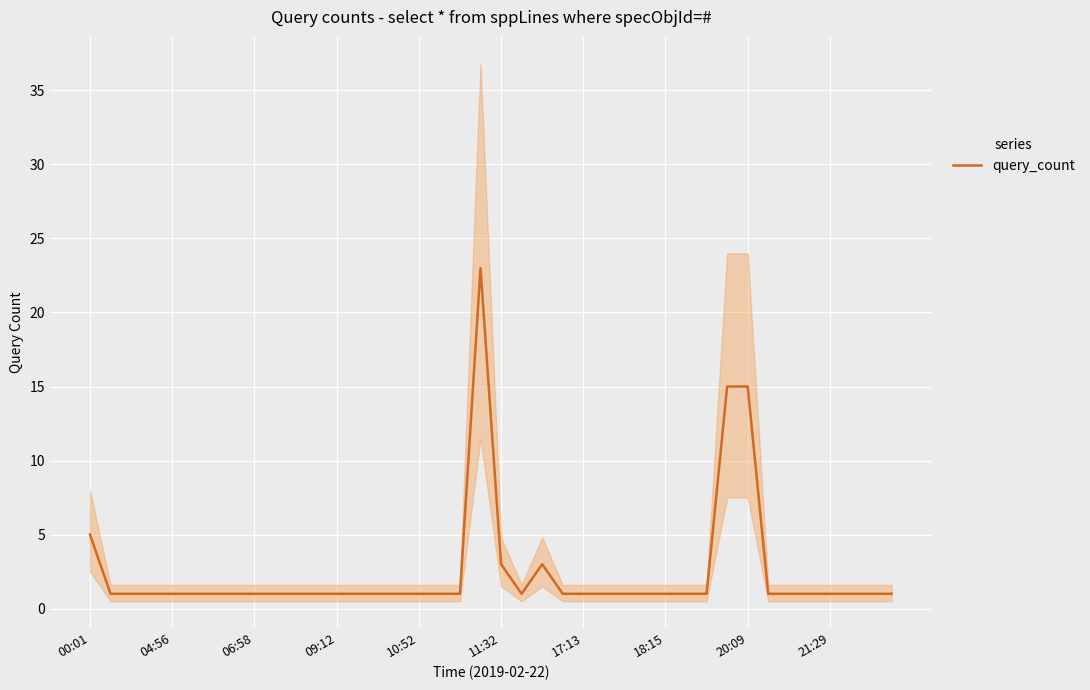

The value at 04:56 is 1. True or false?

False